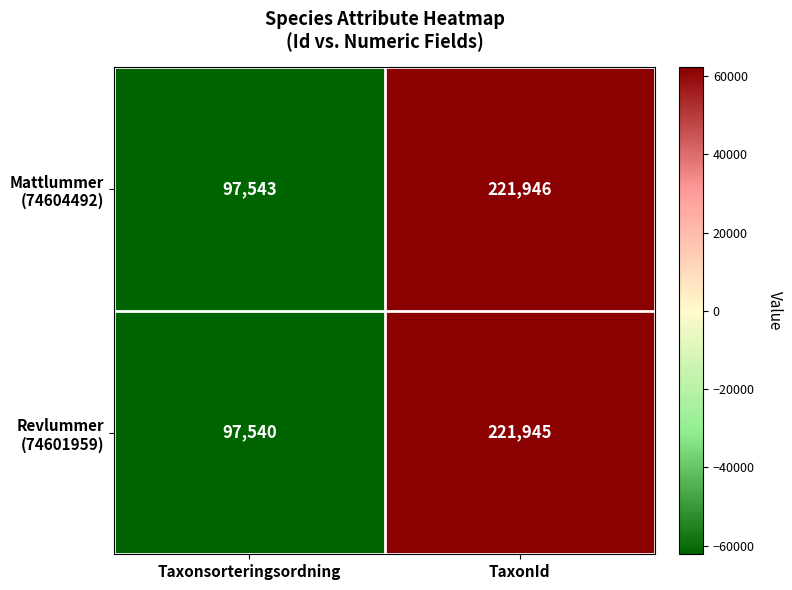

What is the difference between the highest and lowest values at Taxonsorteringsordning?

3